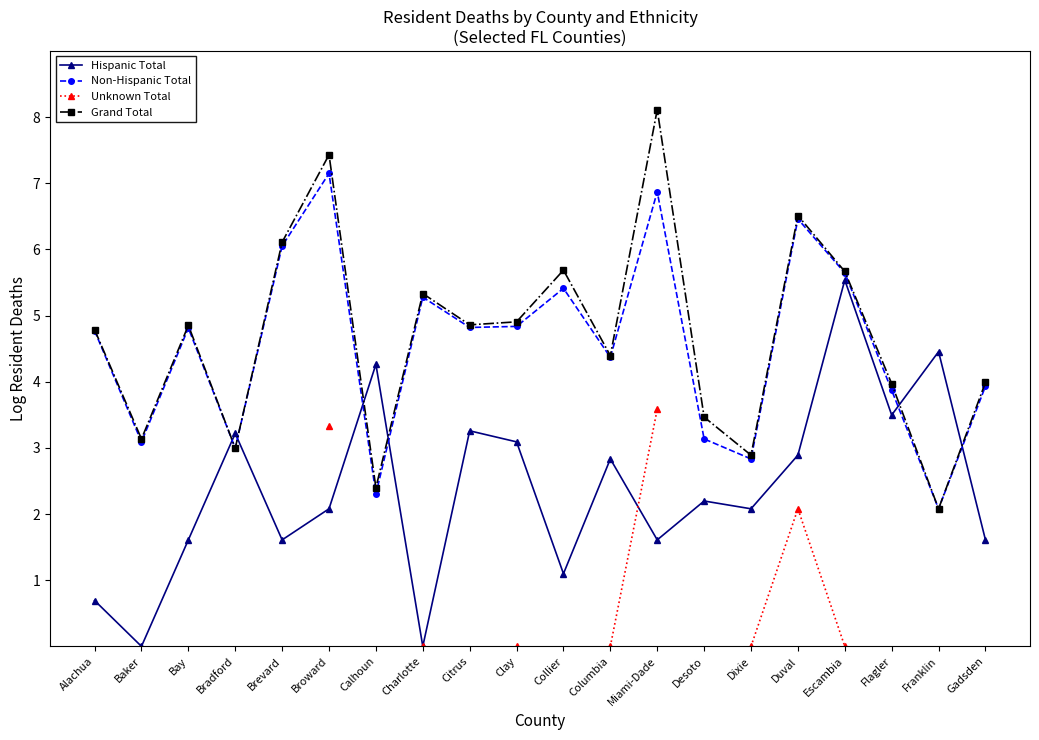

The value of Grand Total at Flagler is 7.1. True or false?

False